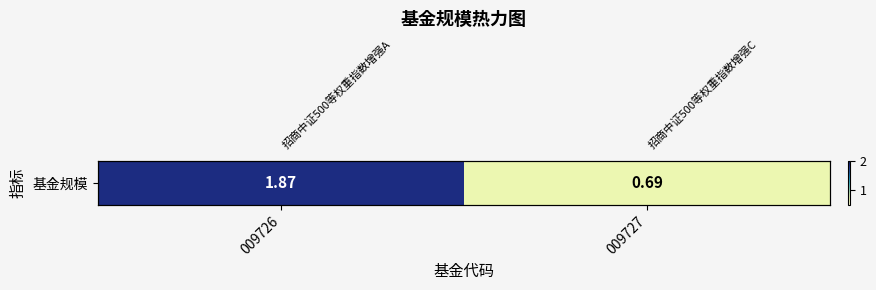

Where is the data nearest to the value 1?

009727